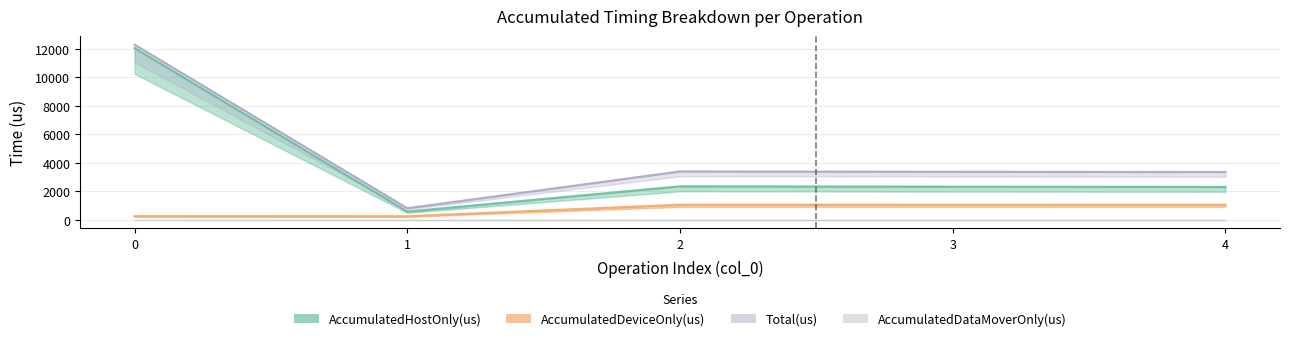

True or false: AccumulatedDeviceOnly(us) has a value of 235.2 at 1.

True